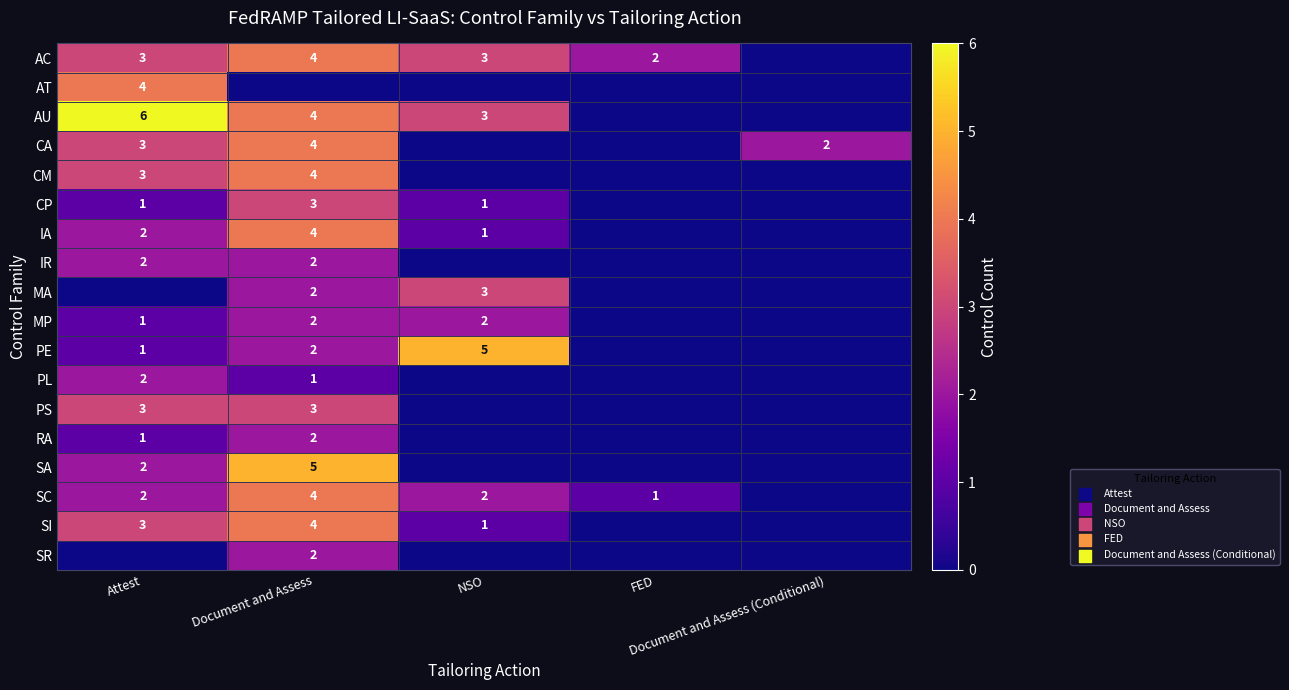

List the labels in order of SR value, largest first.

Document and Assess, Attest, NSO, FED, Document and Assess (Conditional)